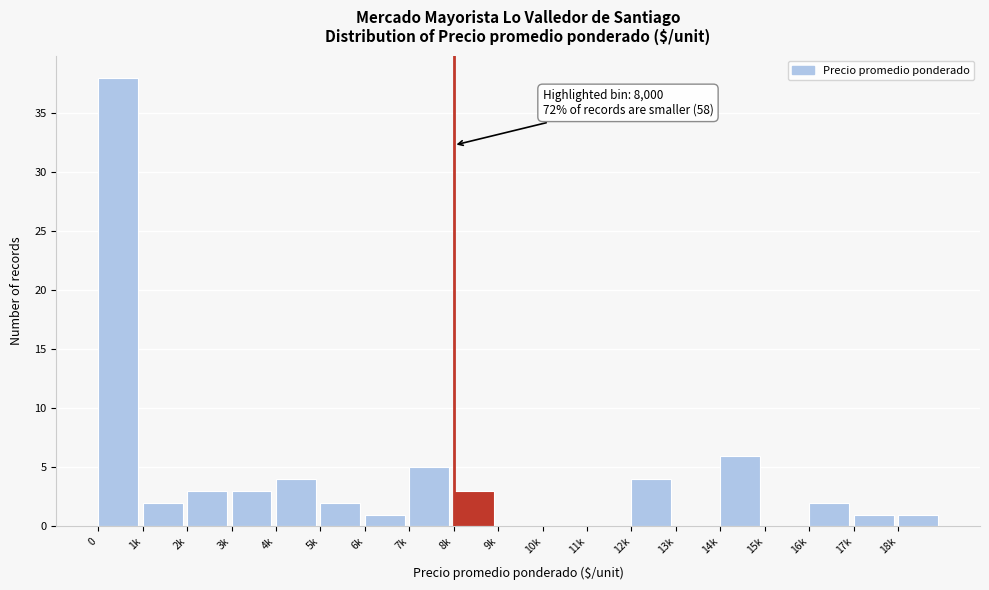

Reading left to right, what are all the values shown in this chart?

0=38	1k=2	2k=3	3k=3	4k=4	5k=2	6k=1	7k=5	8k=3	9k=0	10k=0	11k=0	12k=4	13k=0	14k=6	15k=0	16k=2	17k=1	18k=1